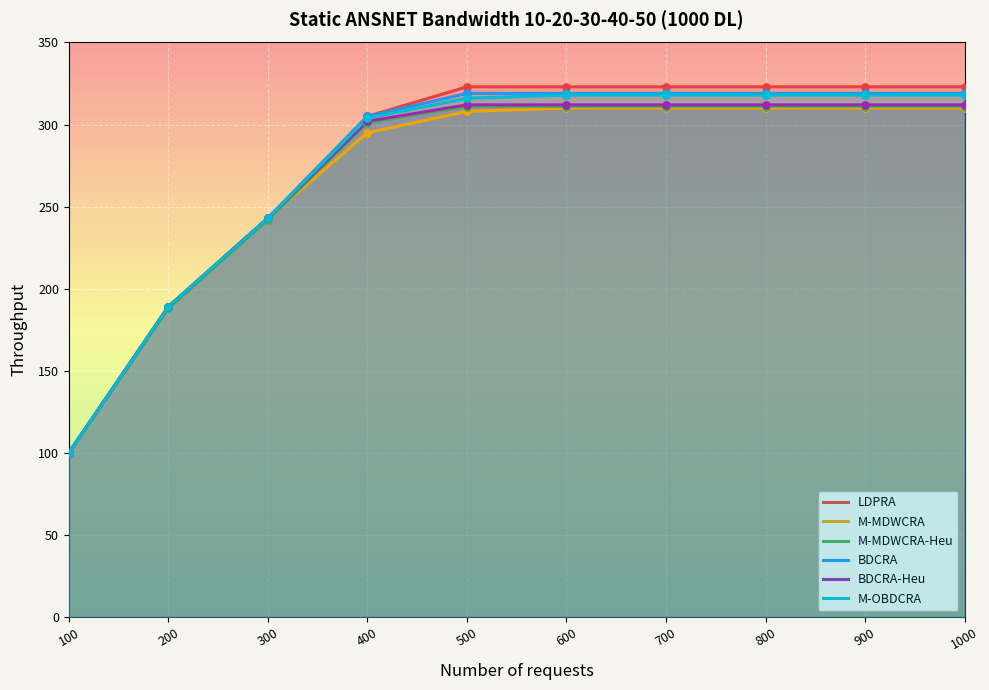

Which series contains the highest Y value?

LDPRA